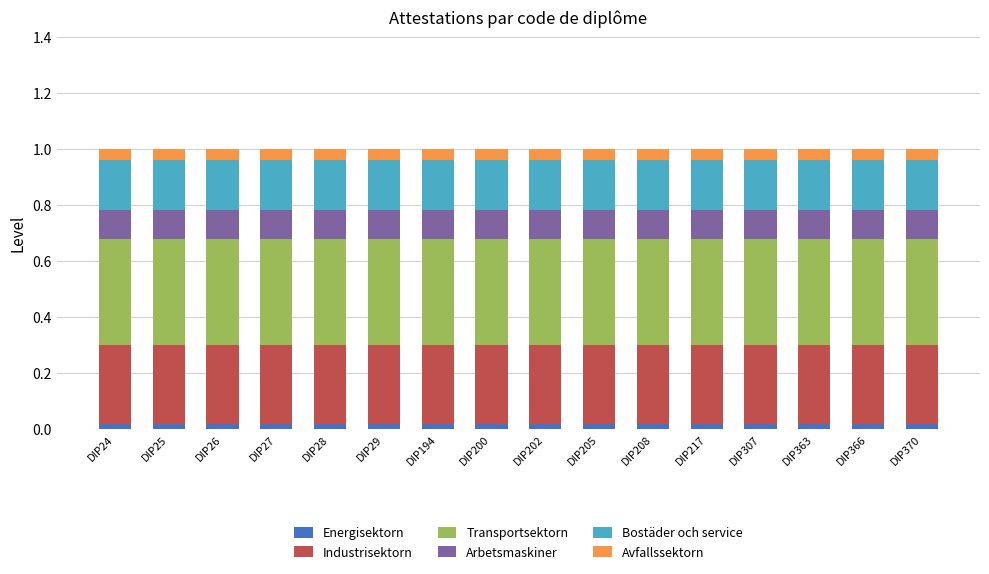

What are all the series names shown in the legend?

Energisektorn, Industrisektorn, Transportsektorn, Arbetsmaskiner, Bostäder och service, Avfallssektorn